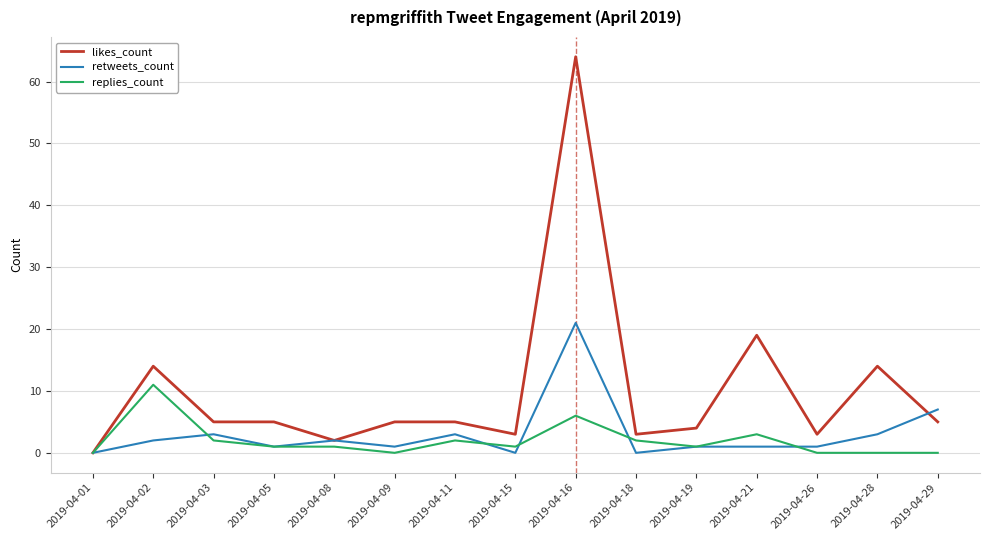

The value of retweets_count at 2019-04-21 is 1. True or false?

True